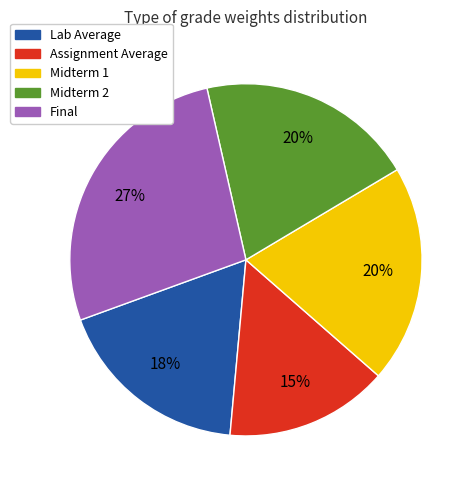

To the nearest percent, what is the difference between the Midterm 1 and Final slice percentages?

7%